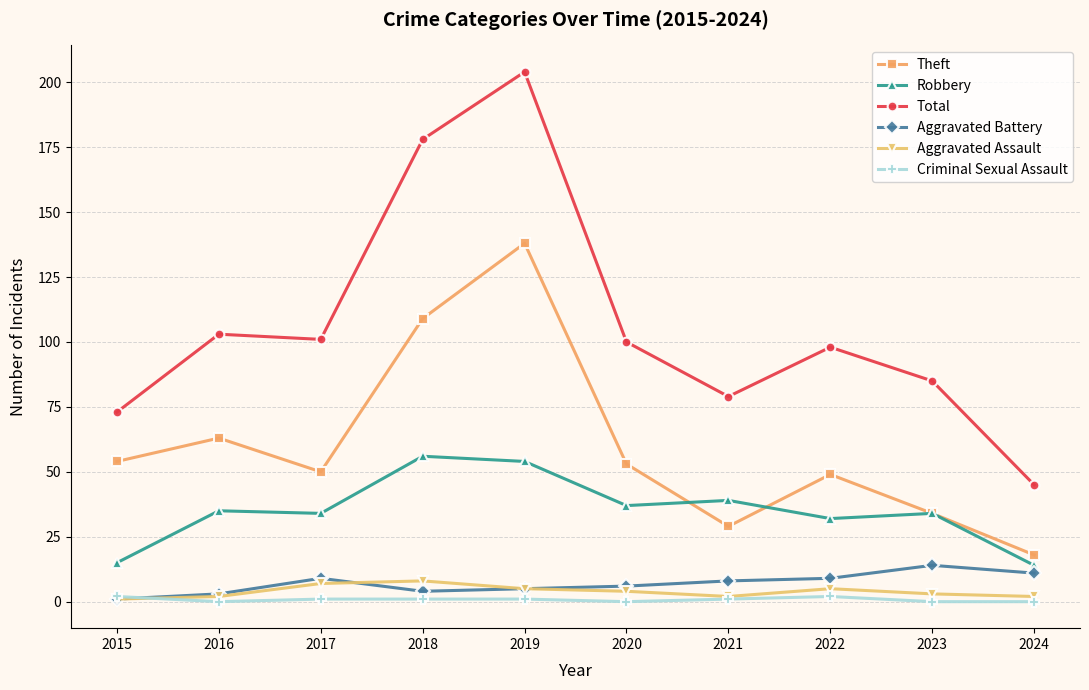

Which label corresponds to the largest value in the chart?

2019